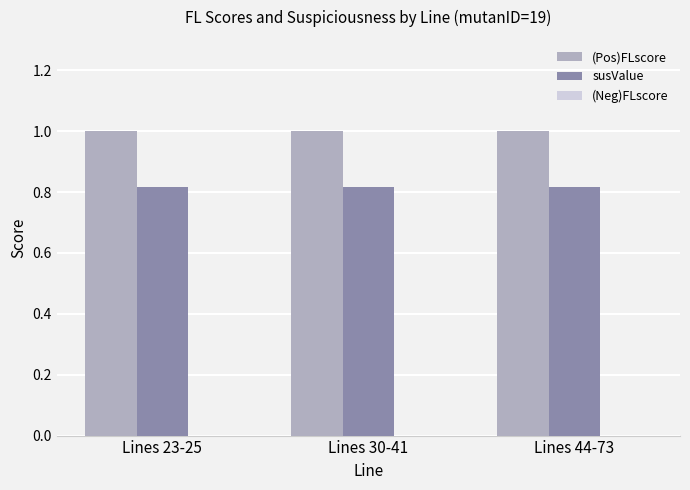

True or false: (Pos)FLscore has a value of 1.4 at Lines 30-41.

False